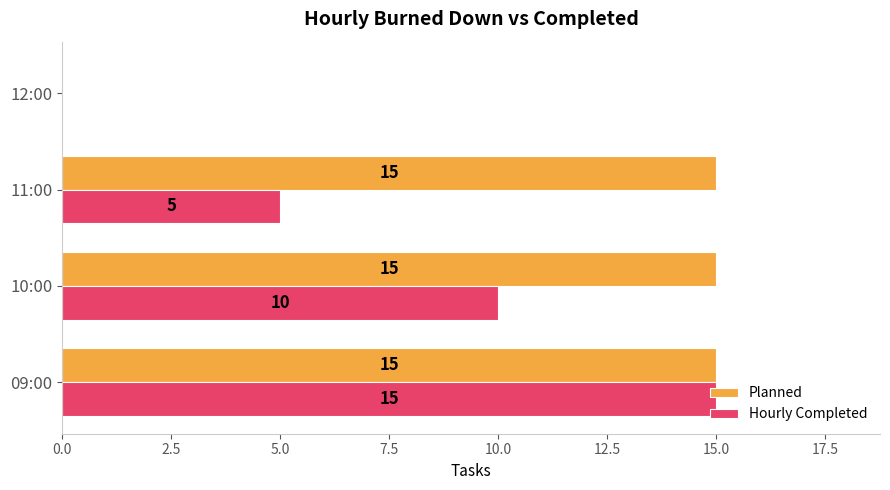

Which series has the largest total across all categories?

Planned